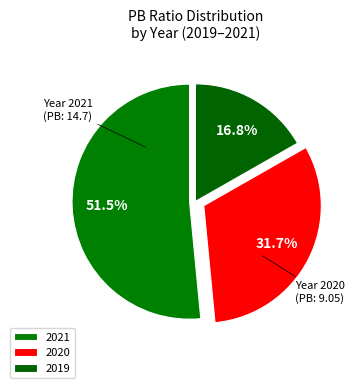

Which category has the biggest portion of the pie?

2021